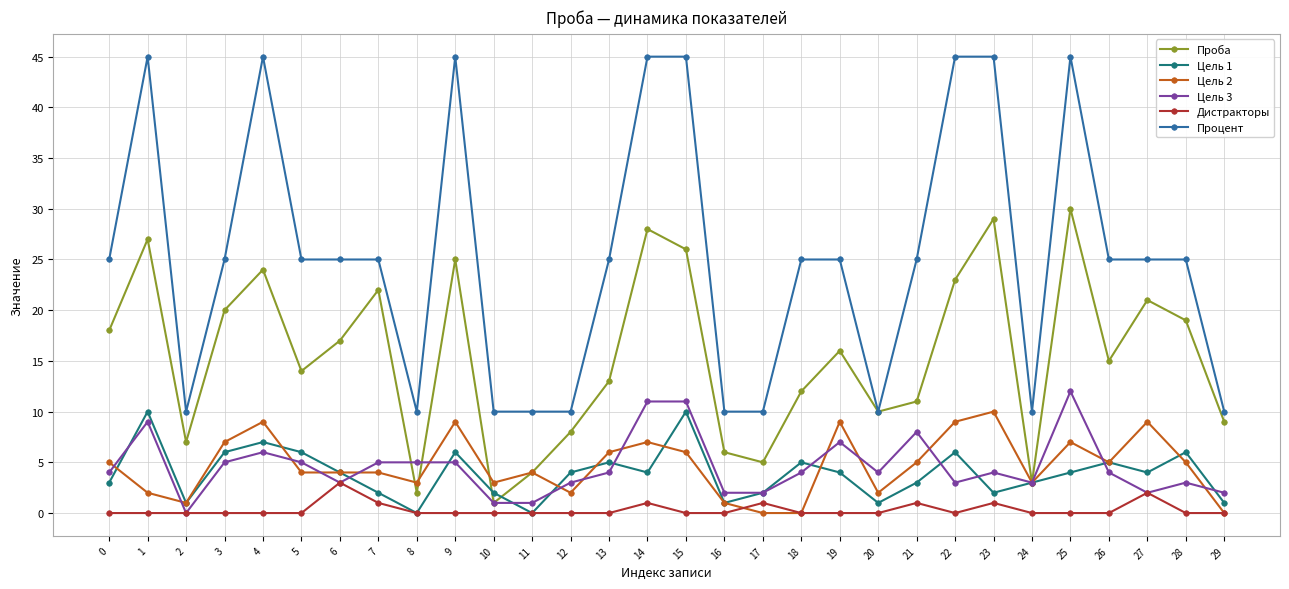

True or false: Цель 2 and Процент cross at least once.

False